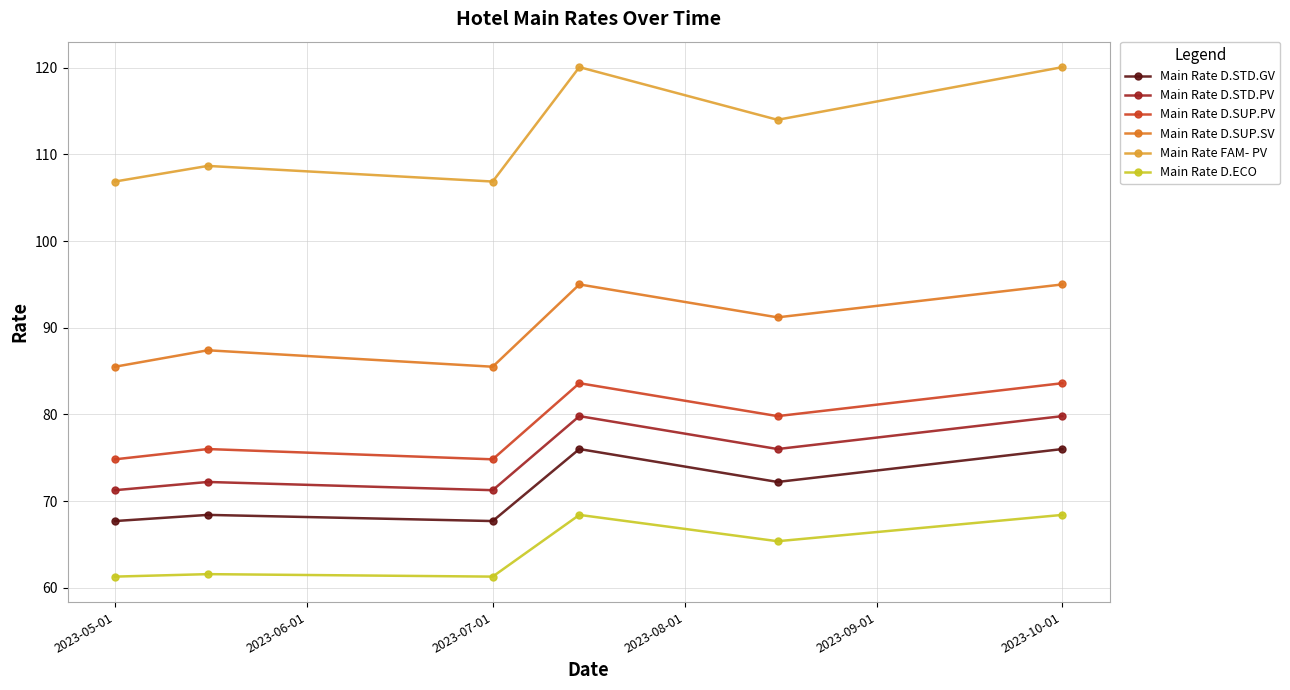

What is the maximum value shown in the chart?

120.1